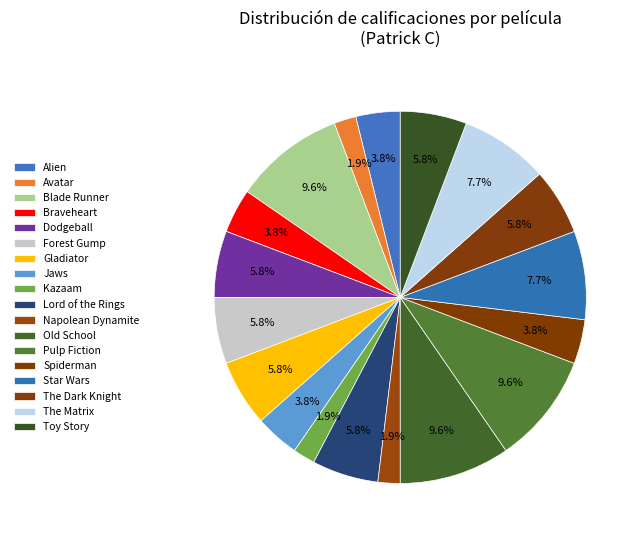

Rank the categories by value from highest to lowest.

Blade Runner, Old School, Pulp Fiction, Star Wars, The Matrix, Dodgeball, Forest Gump, Gladiator, Lord of the Rings, The Dark Knight, Toy Story, Alien, Braveheart, Jaws, Spiderman, Avatar, Kazaam, Napolean Dynamite